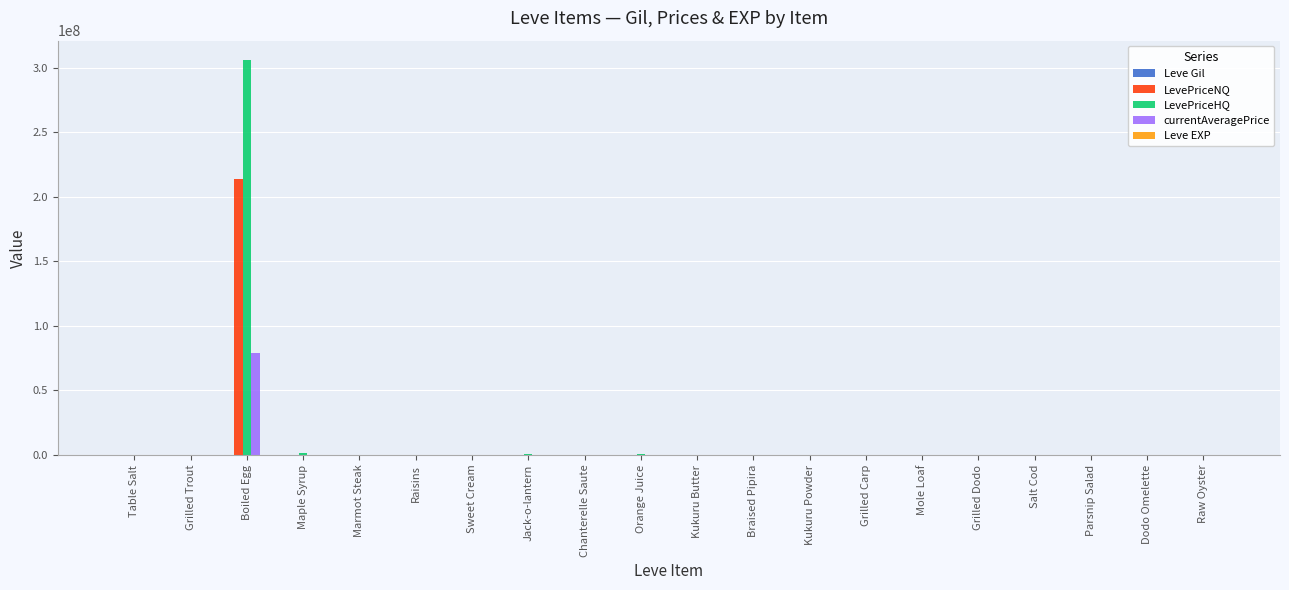

What is the sum of all LevePriceHQ values?

308783232.8